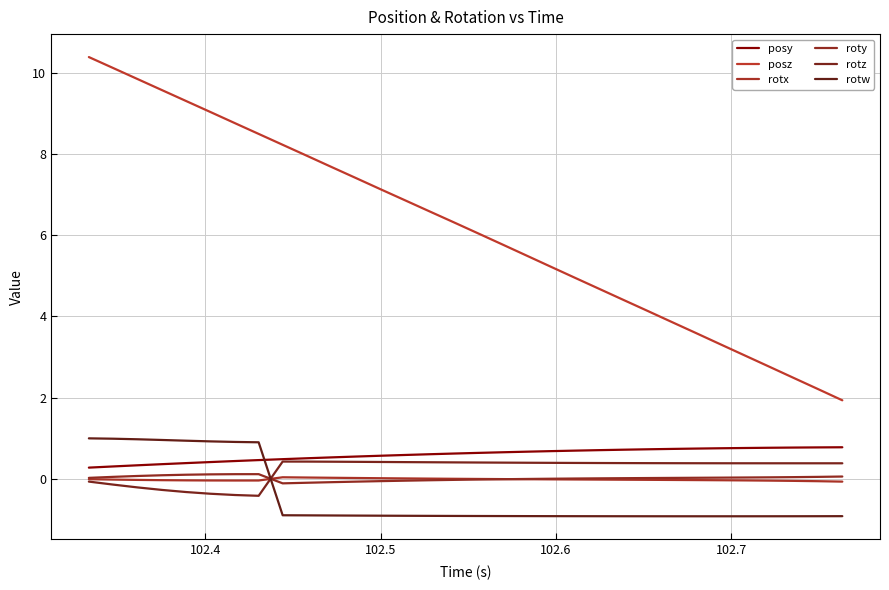

How many distinct data groups are displayed?

6